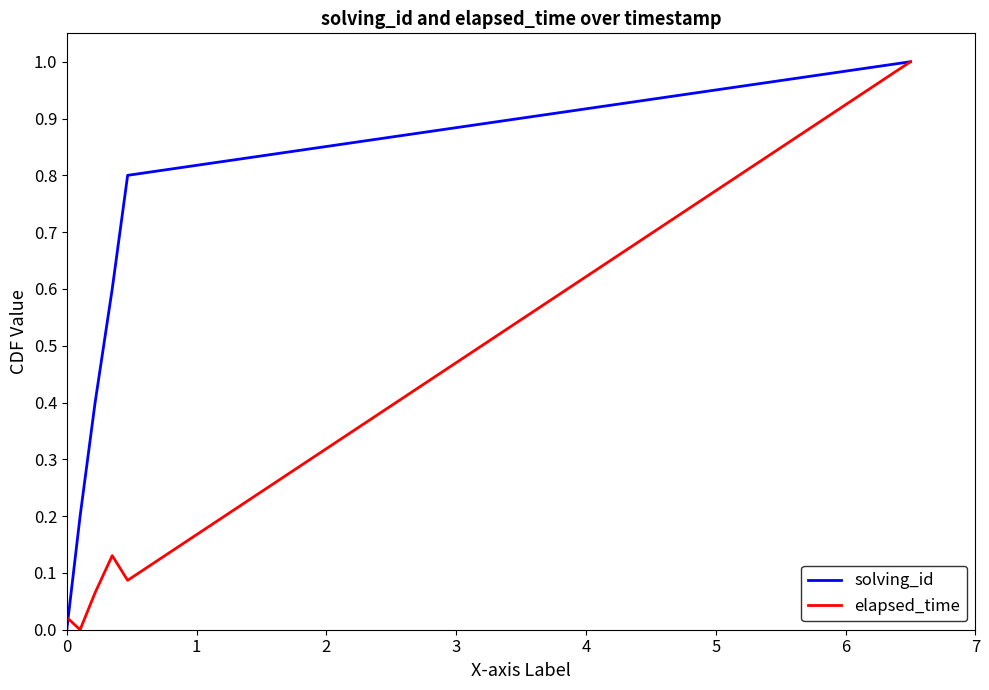

Count the solving_id values in the range 0 to 1.

6